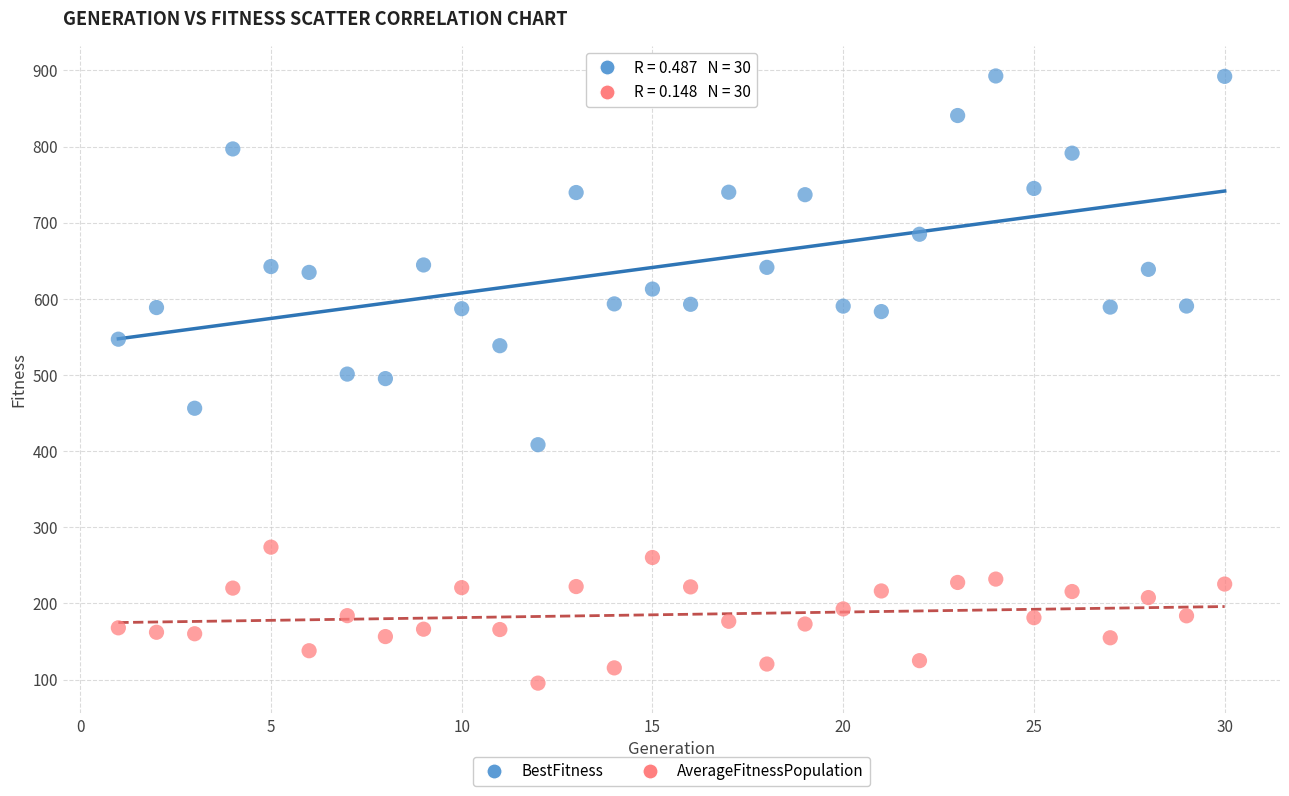

Which series has the largest Y range (max minus min)?

BestFitness